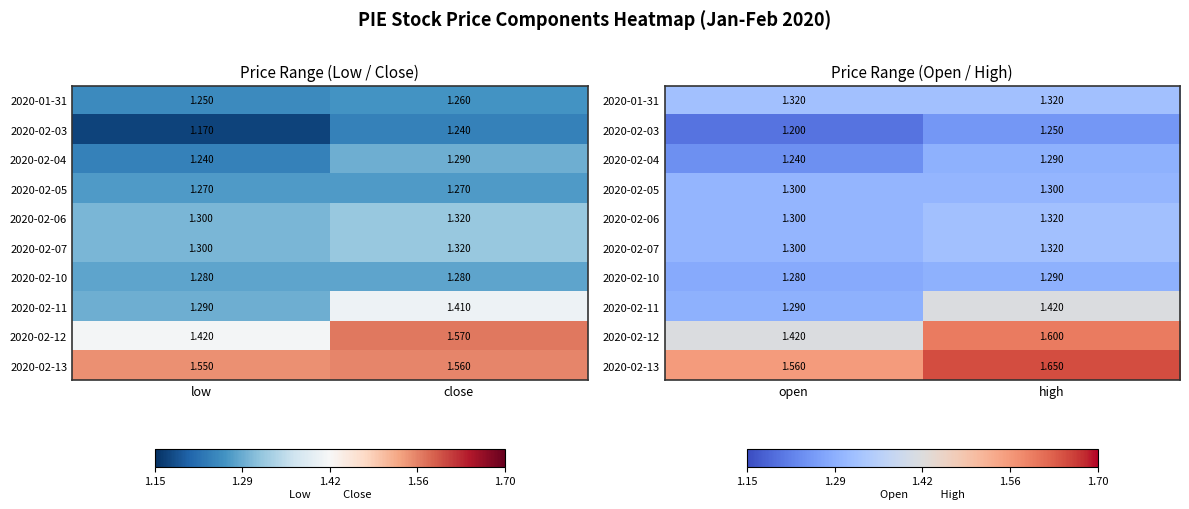

Which series has the widest spread of values?

2020-02-12